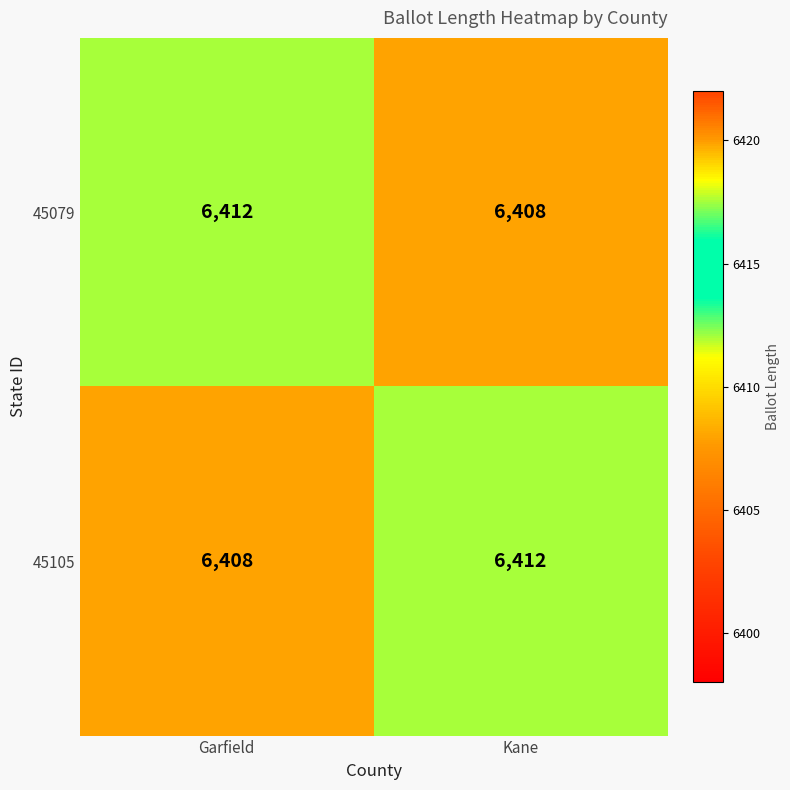

What is the total value across all series at Garfield?

12820